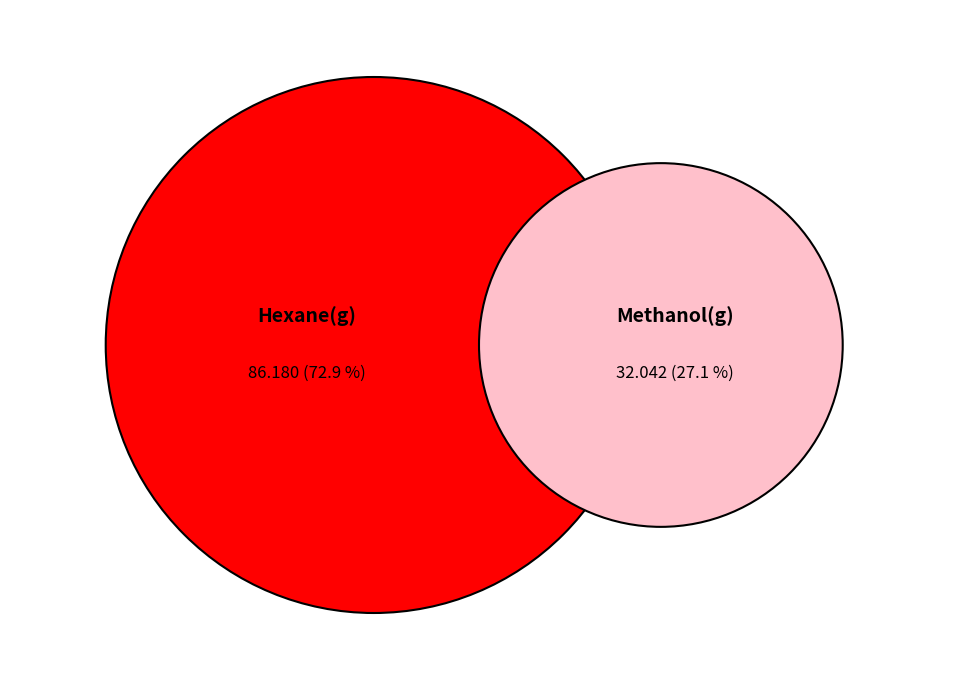

True or false: Hexane(g) accounts for 67% of the total.

False